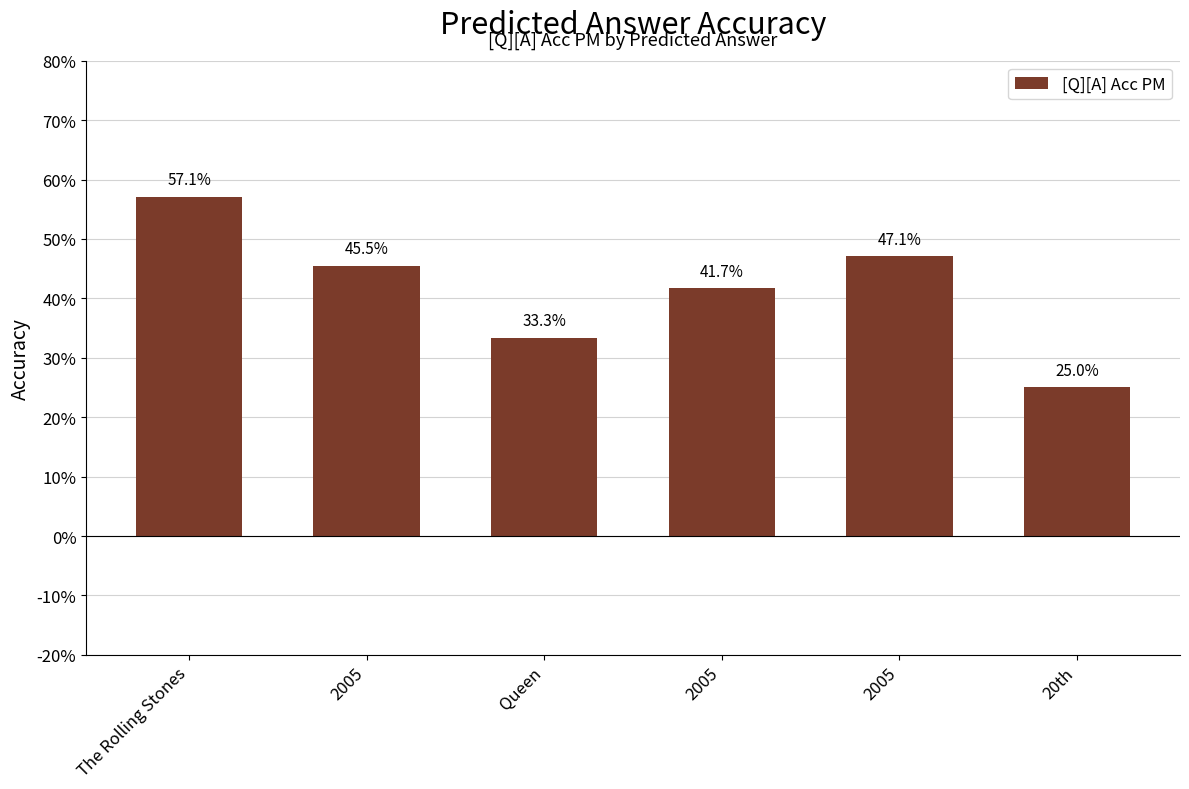

True or false: the data shows 0.7 at 2005.

False